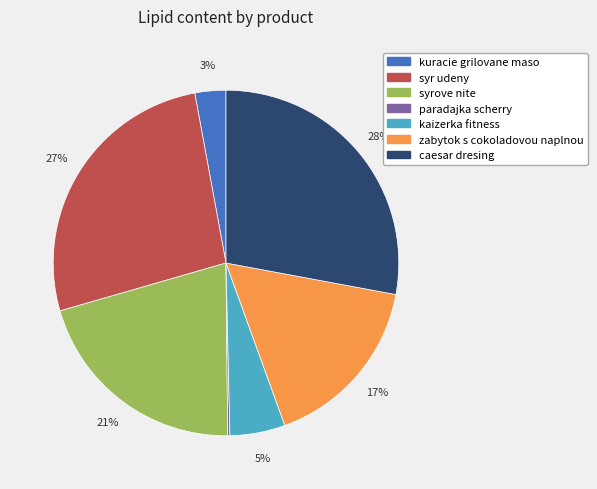

To the nearest percent, what is the combined percentage of caesar dresing and syrove nite?

49%